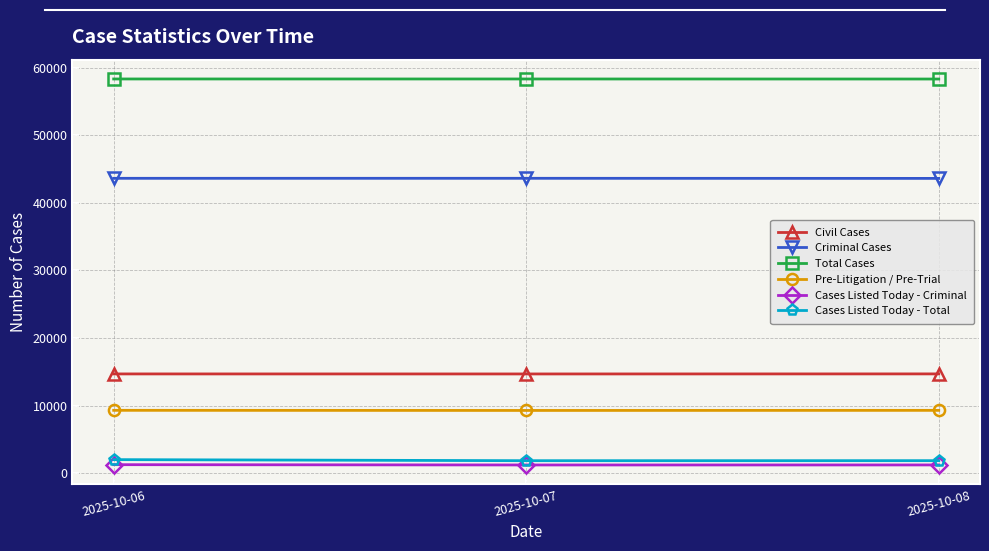

Read the Cases Listed Today - Criminal value at 2025-10-08, to the nearest 5.

1230